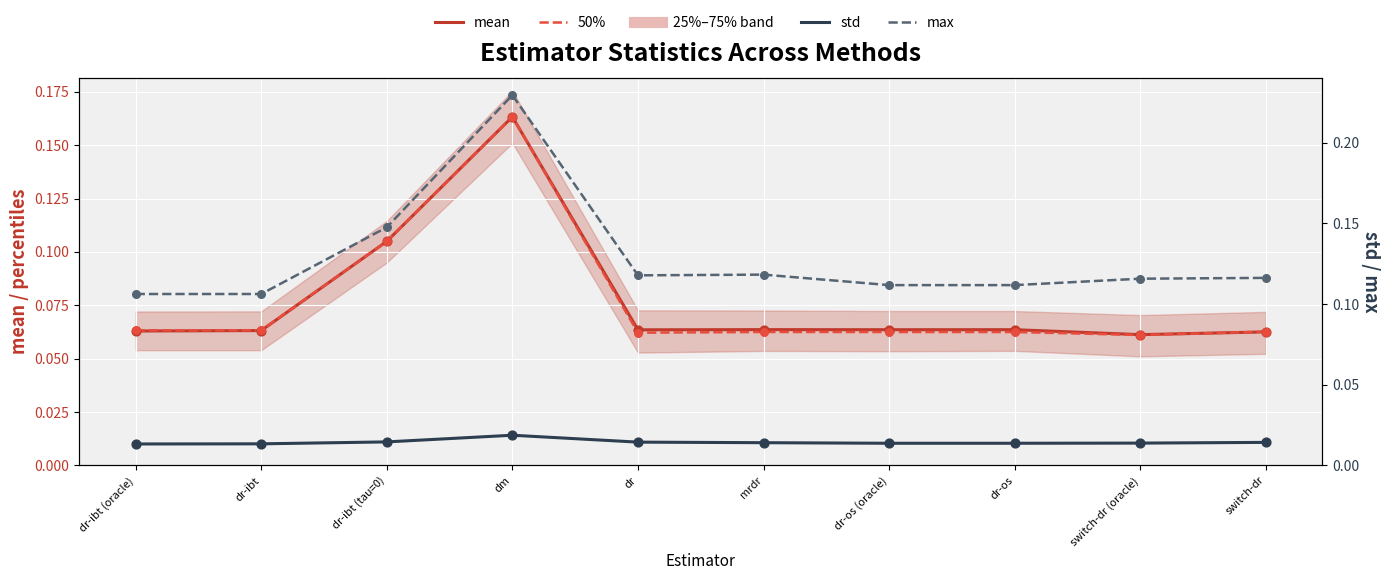

Which series has the largest total across all categories?

max